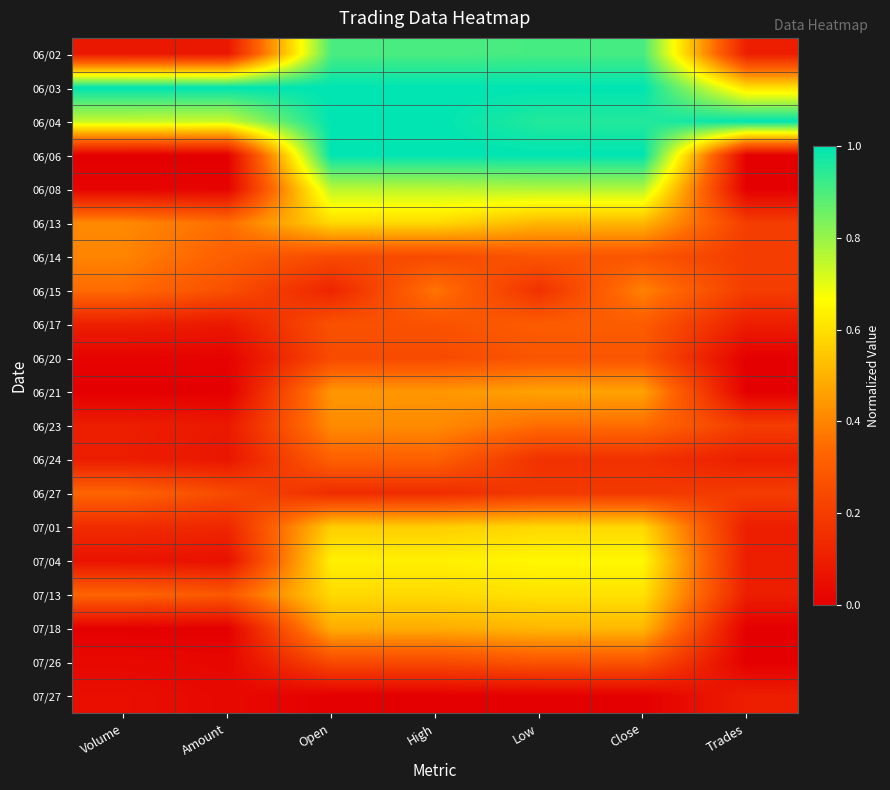

Which category has the lowest value across all series?

Volume